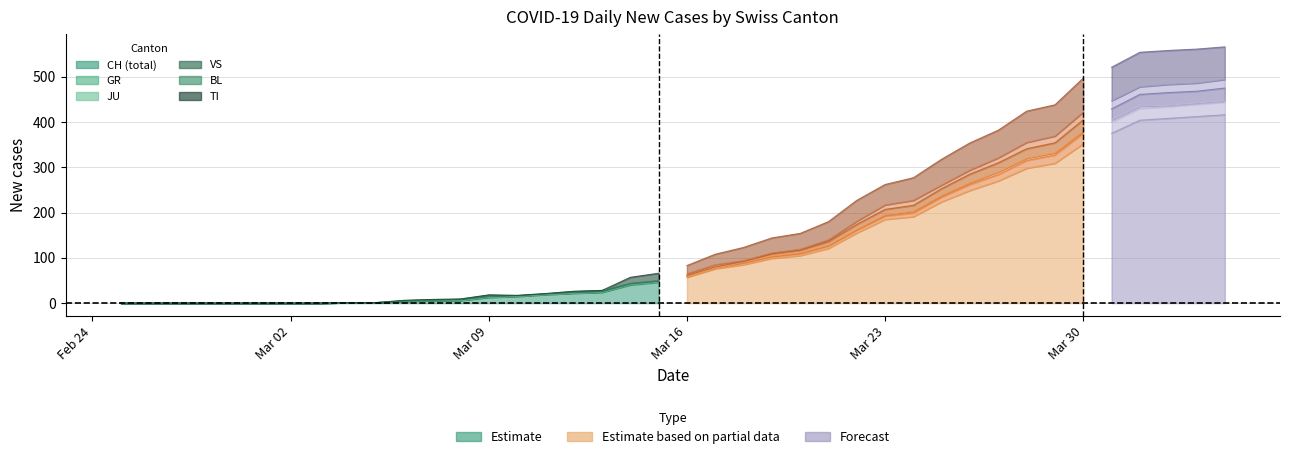

Does the chart display data point markers on the line(s)?

No